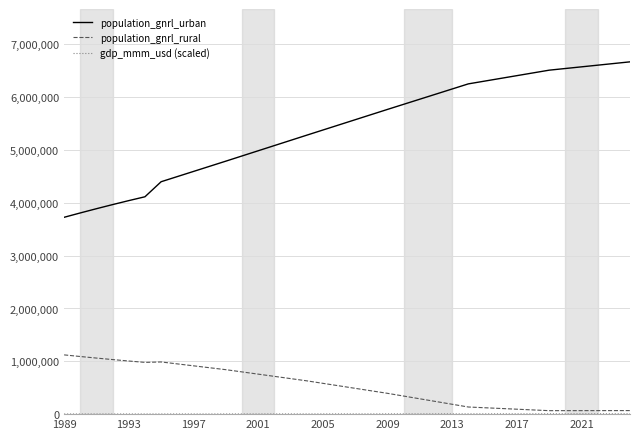

Which series has the largest total across all categories?

population_gnrl_urban